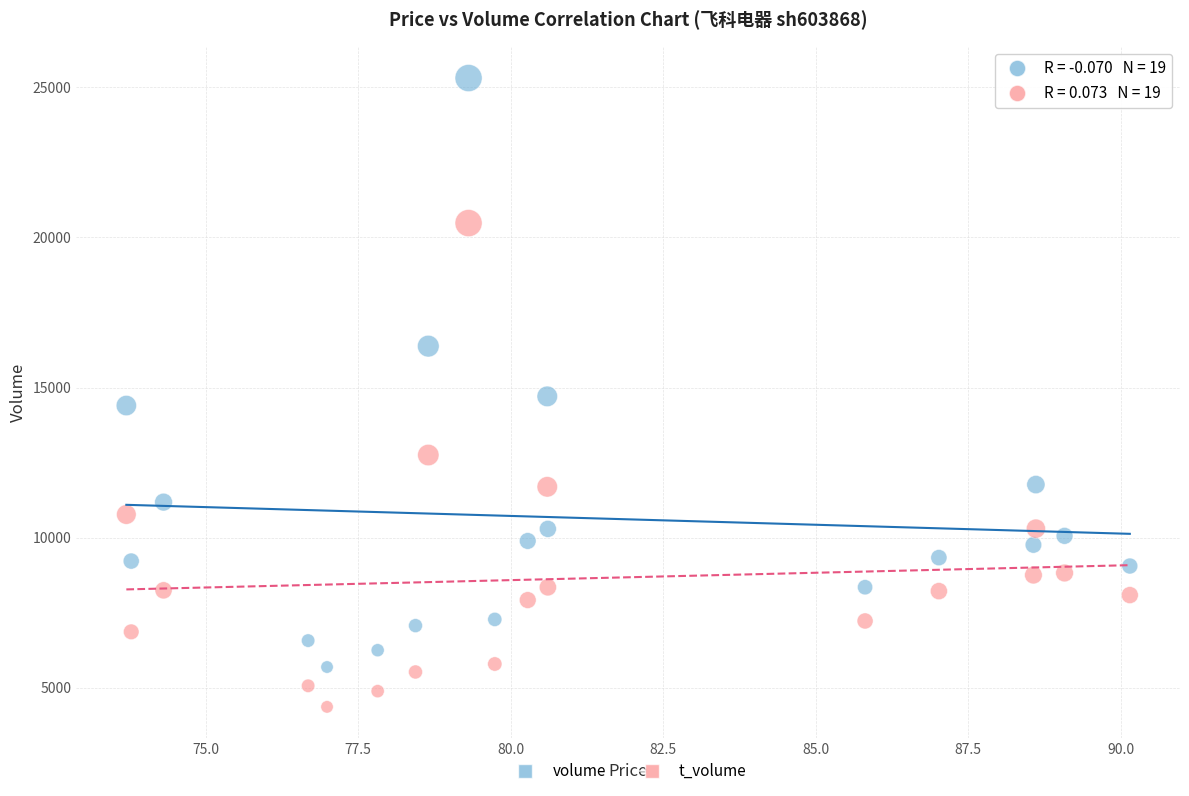

Which series reaches the minimum Y coordinate?

t_volume